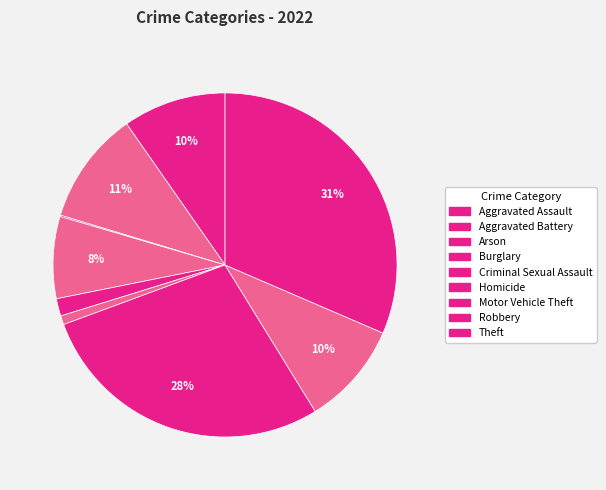

Approximately how many times larger is the value at Motor Vehicle Theft compared to Criminal Sexual Assault?

17.2